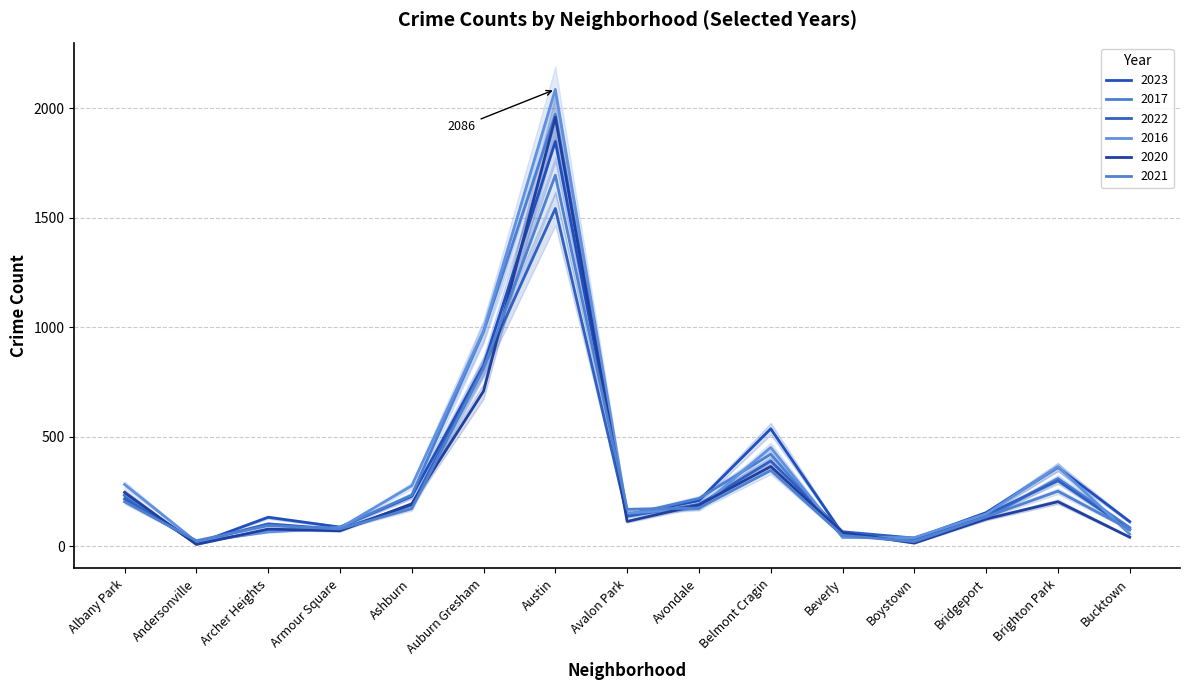

What is the label of the 6th point from the left?

Auburn Gresham